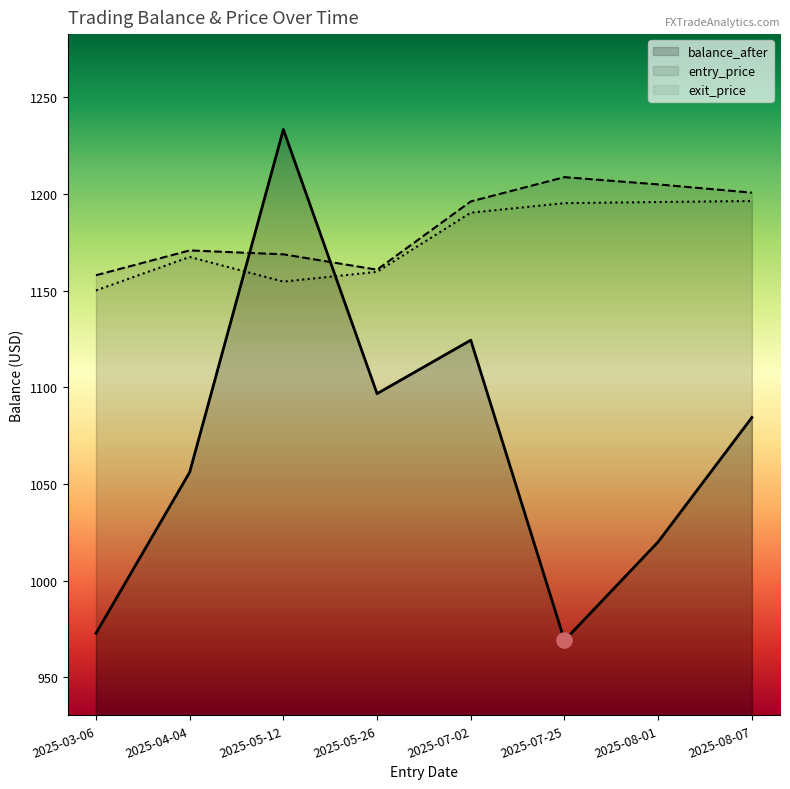

At how many categories does at least one series exceed 1082?

8